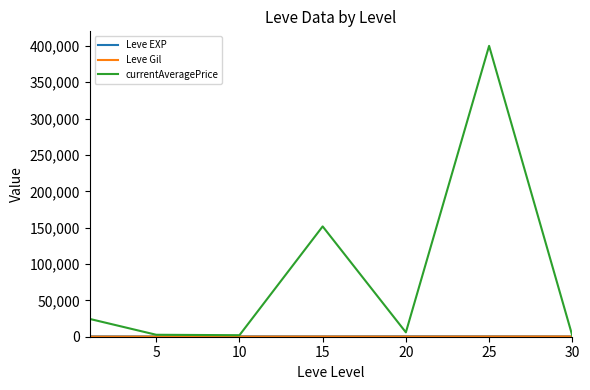

Which series has the largest total across all categories?

currentAveragePrice